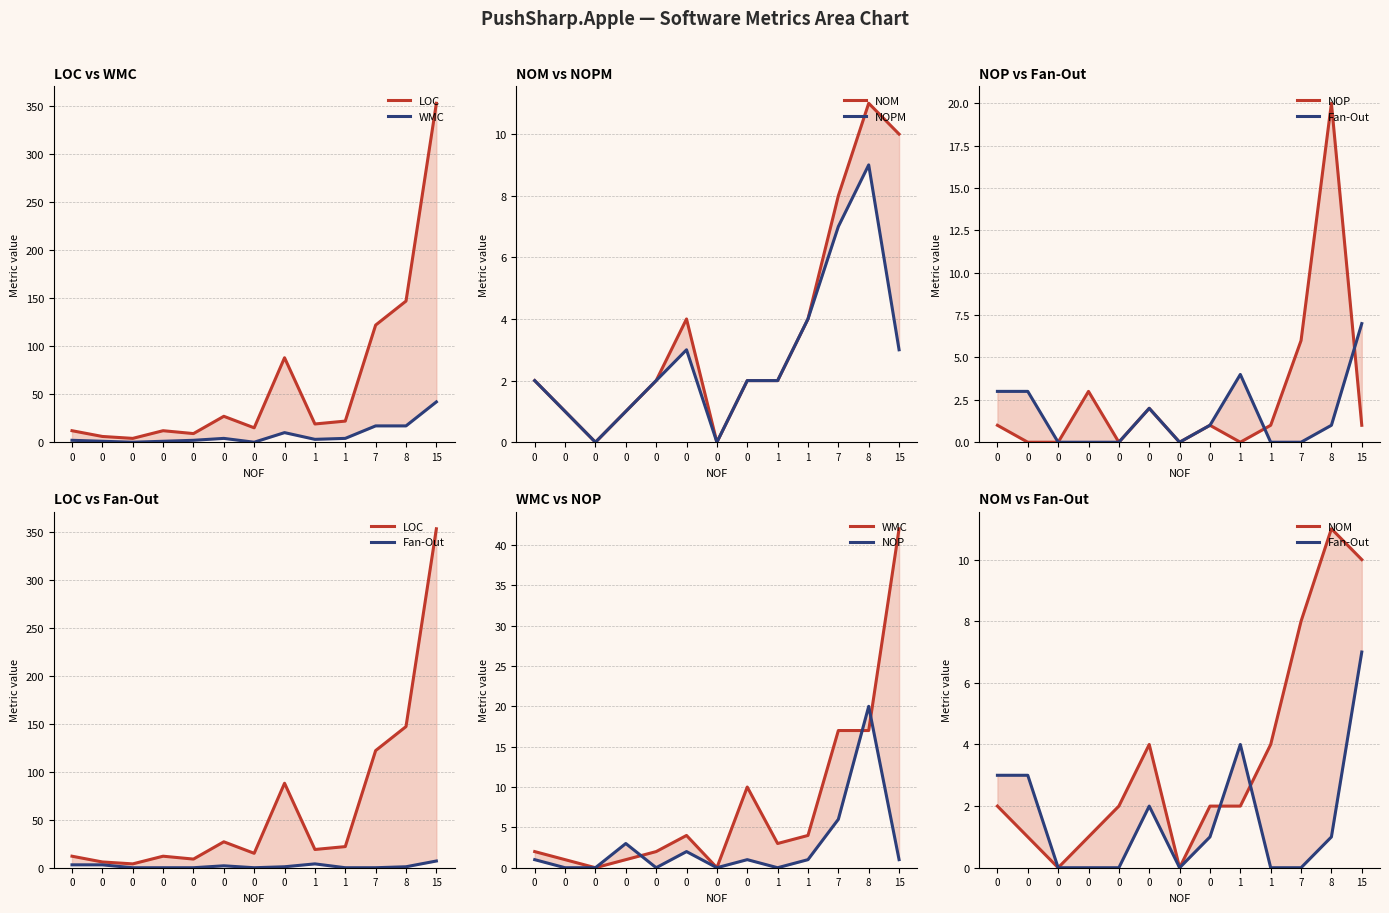

What is the difference between the maximum and second lowest values in the NOPM series?

9